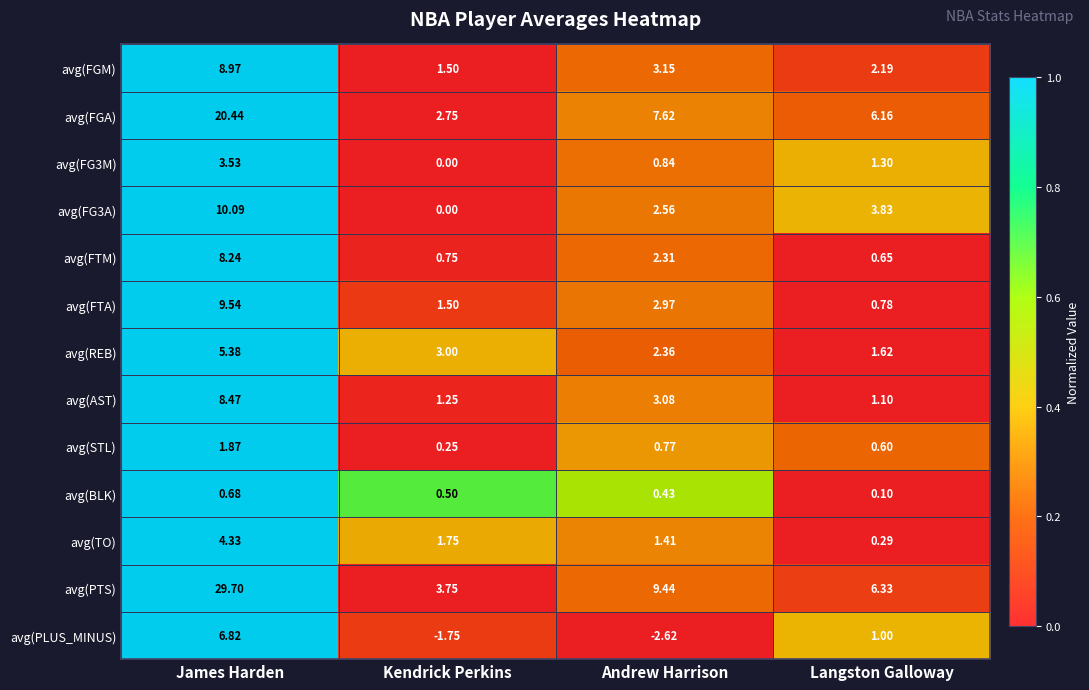

List the labels in order of avg(FTM) value, largest first.

James Harden, Andrew Harrison, Kendrick Perkins, Langston Galloway